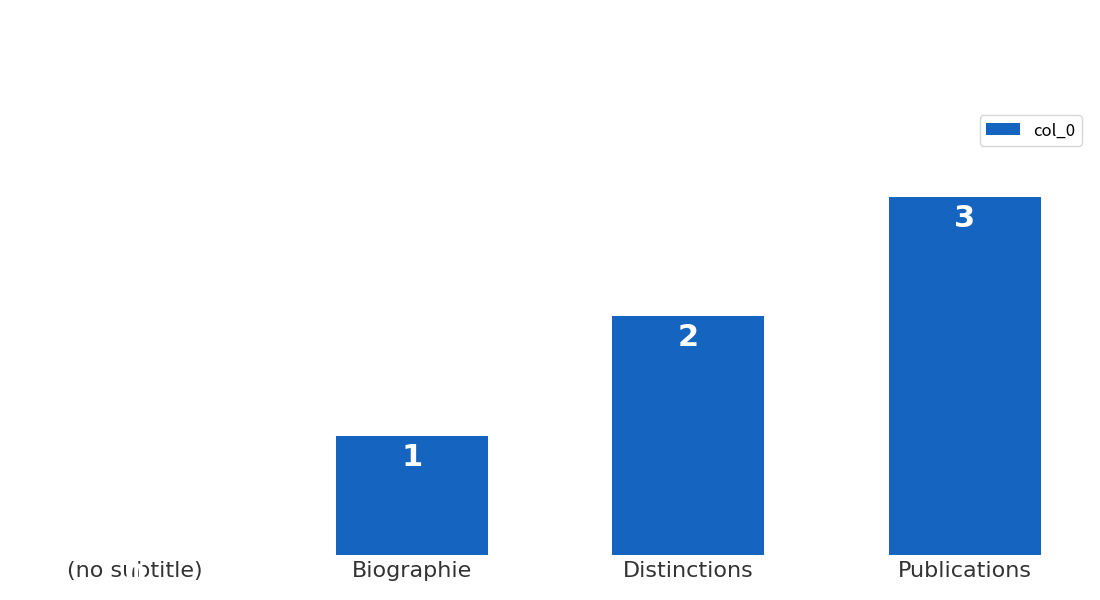

What value does the data have at Biographie?

1